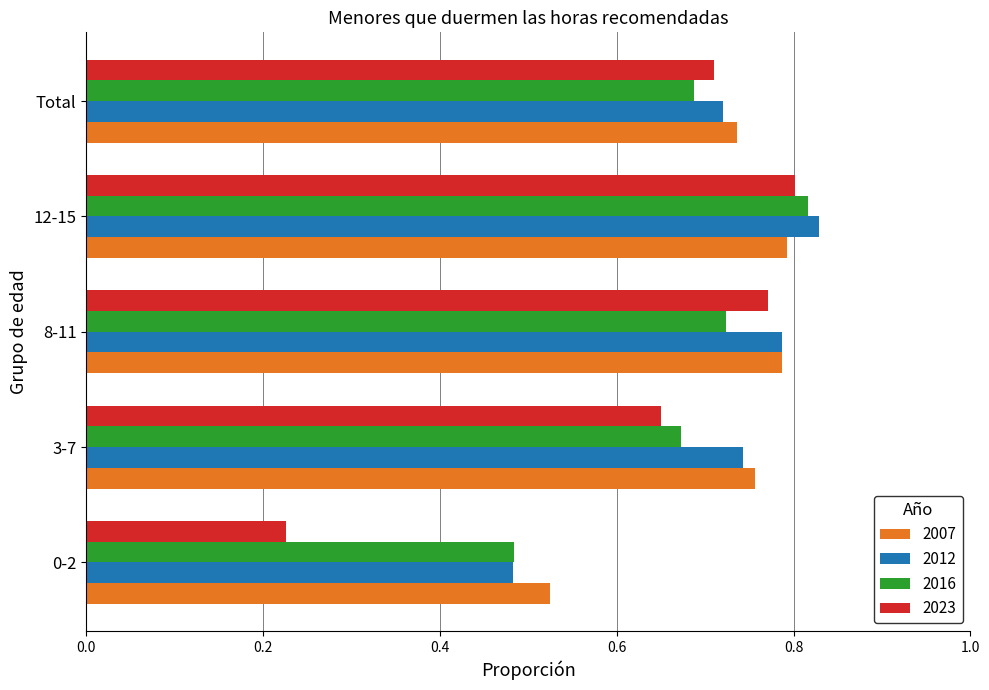

How many 2016 values are between 0 and 1?

5